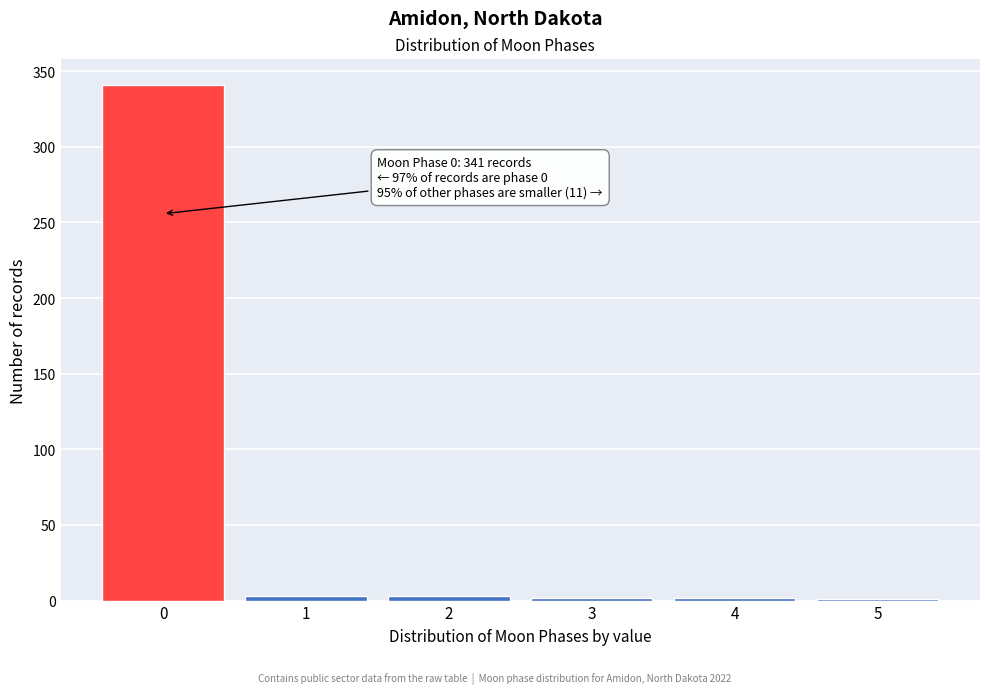

What is the maximum value shown in the chart?

341